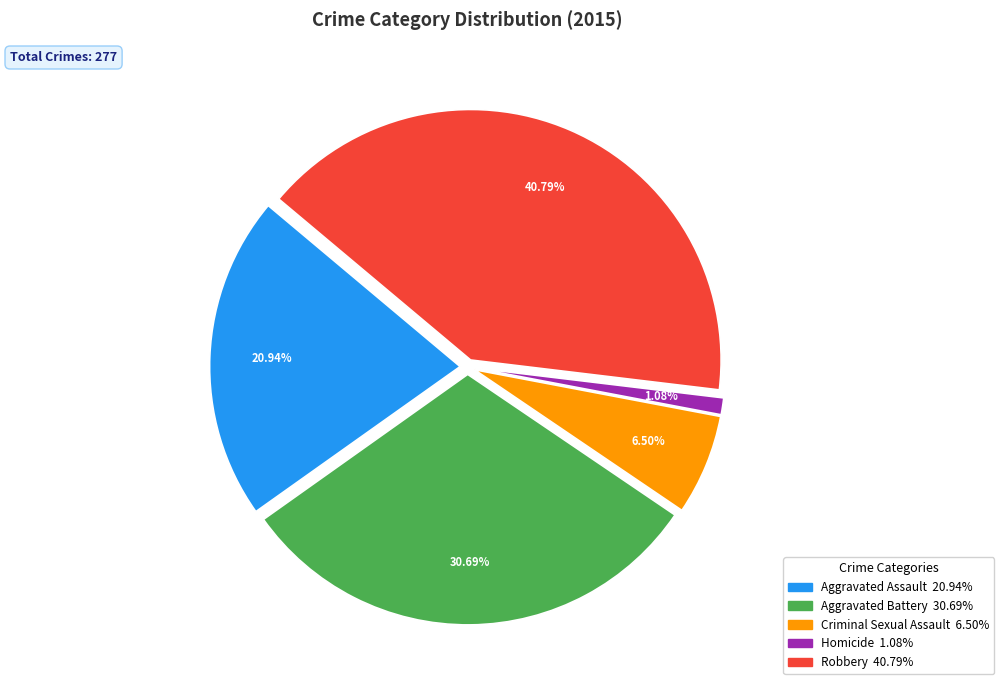

Is it true that Criminal Sexual Assault is 1% of the pie?

False